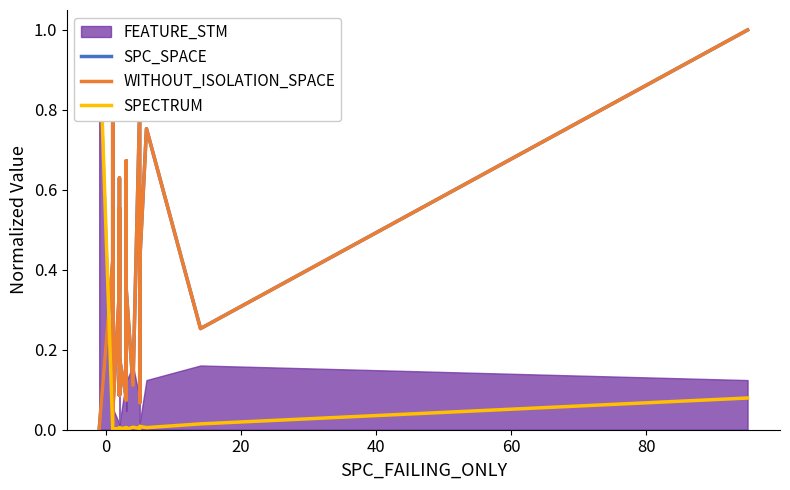

What is the maximum value for SPECTRUM?

1.0